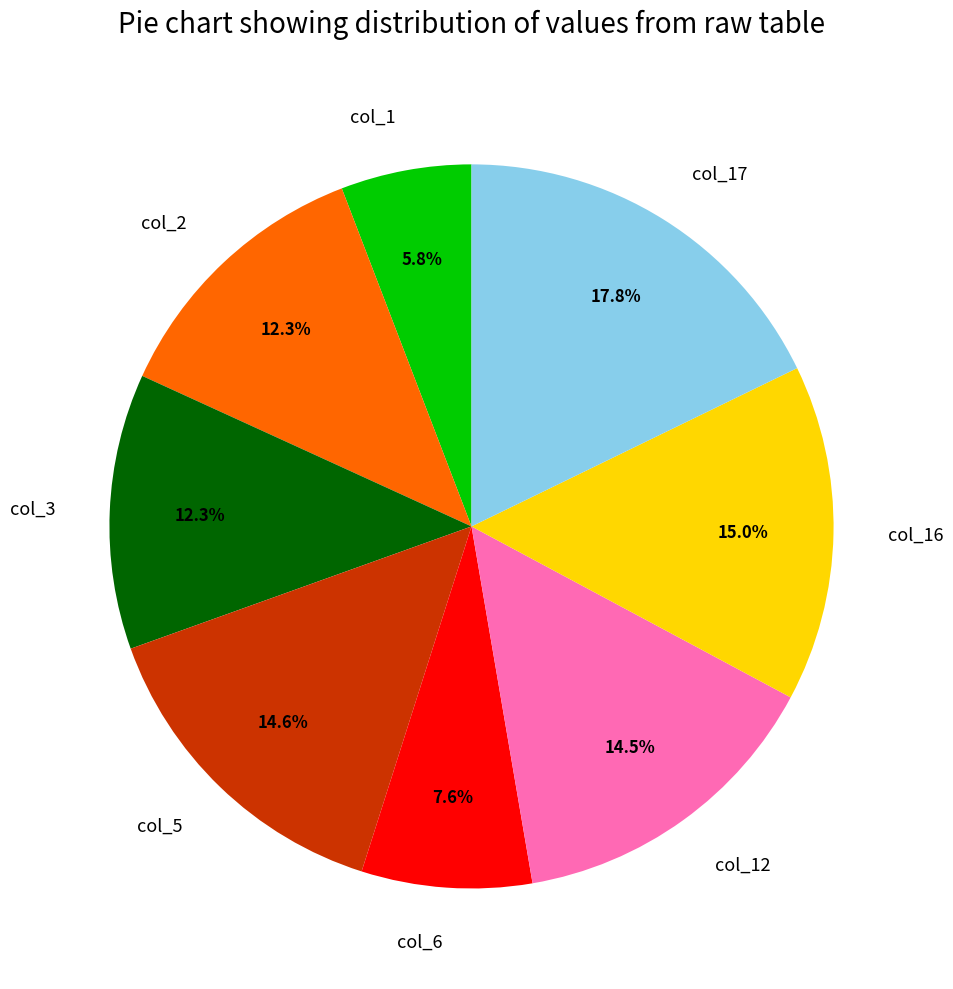

Count the number of slices in the pie.

8